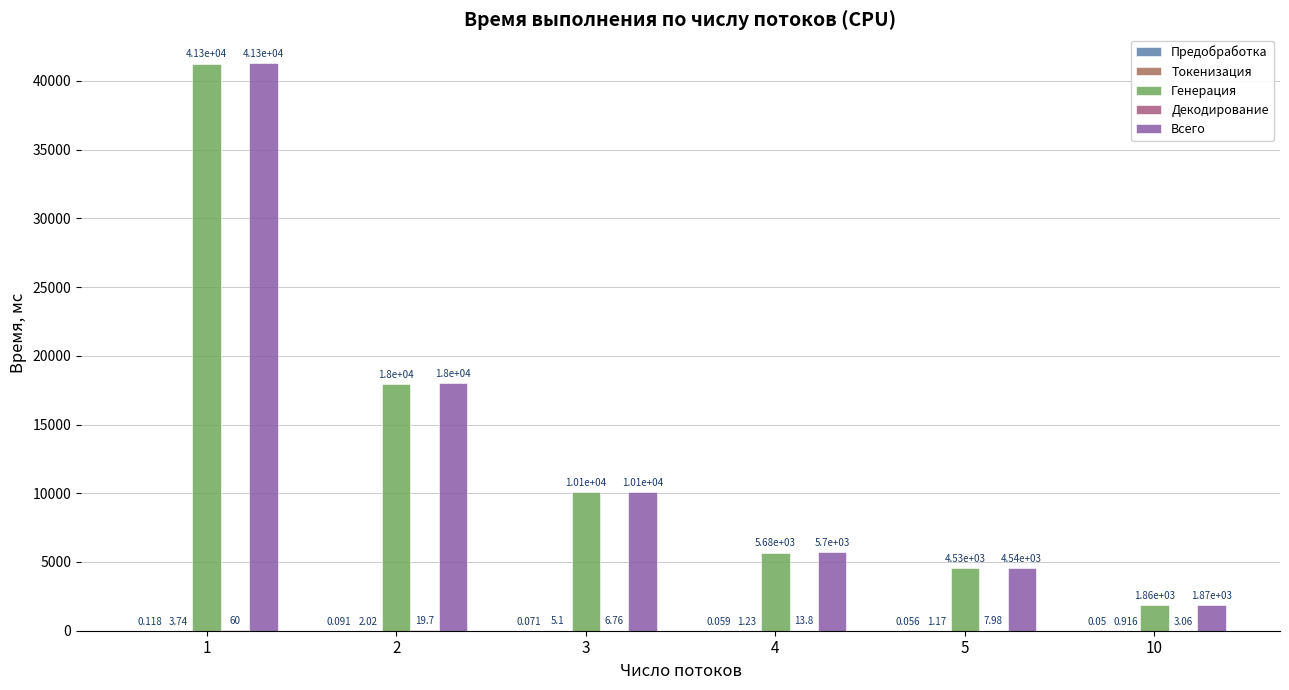

Between 3 and 5, which series saw the biggest shift?

Всего